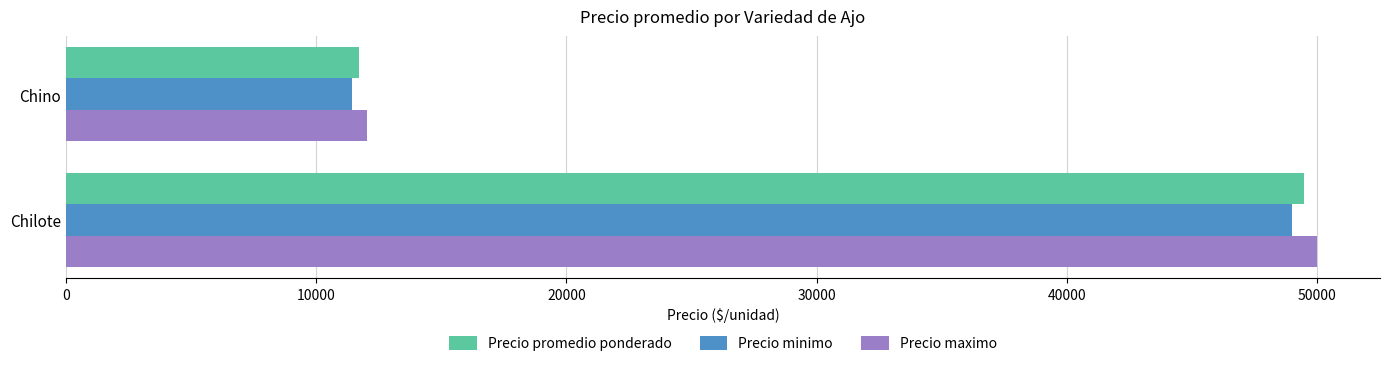

How many data points in Precio maximo are less than 50000?

1